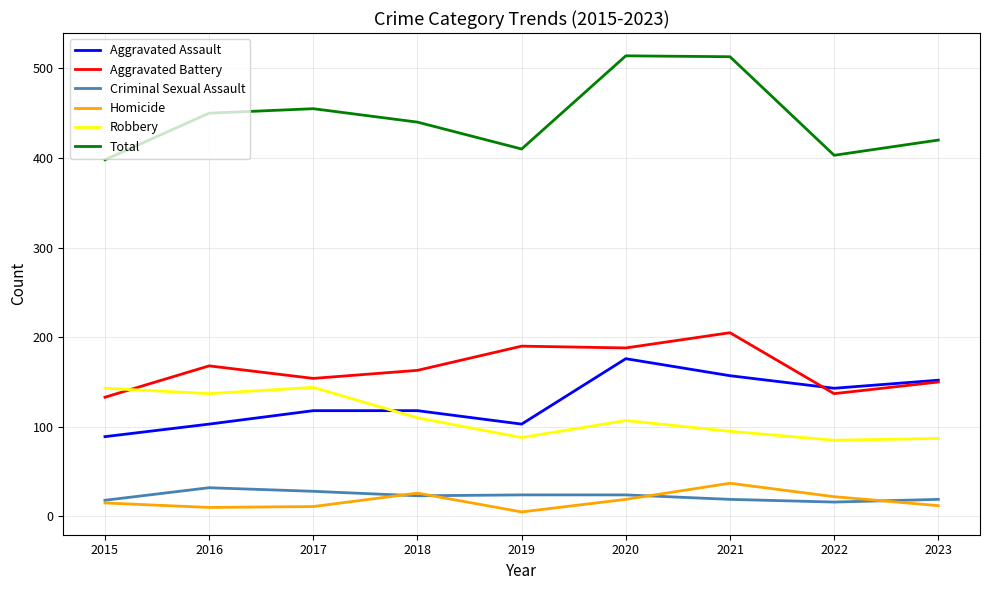

What is the spread (max minus min) of values at 2015?

383